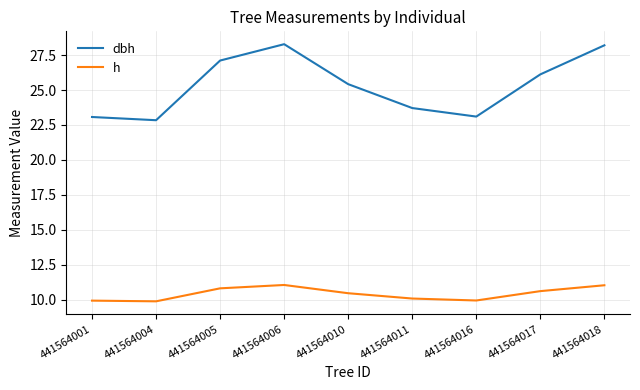

True or false: dbh and h cross at least once.

False